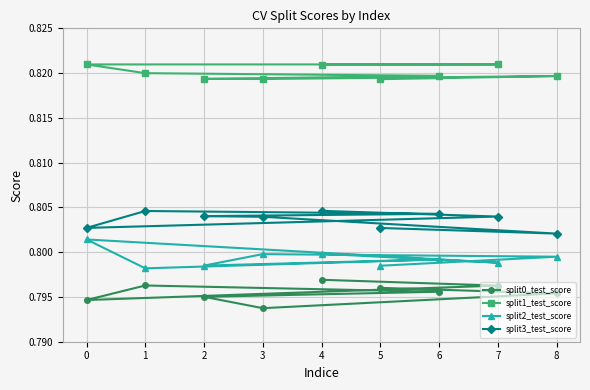

At which category does split1_test_score reach its first local valley?

3